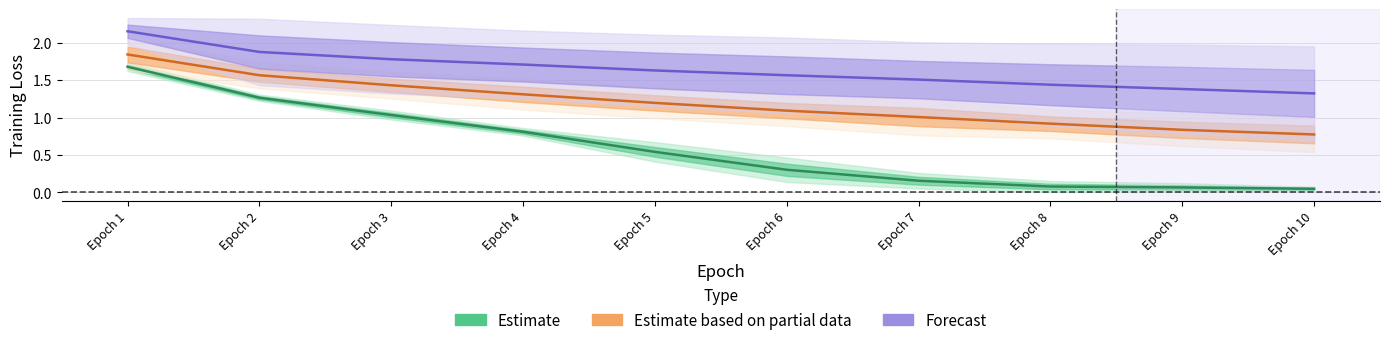

At which label does Estimate based on partial data first exceed 1?

Epoch 1